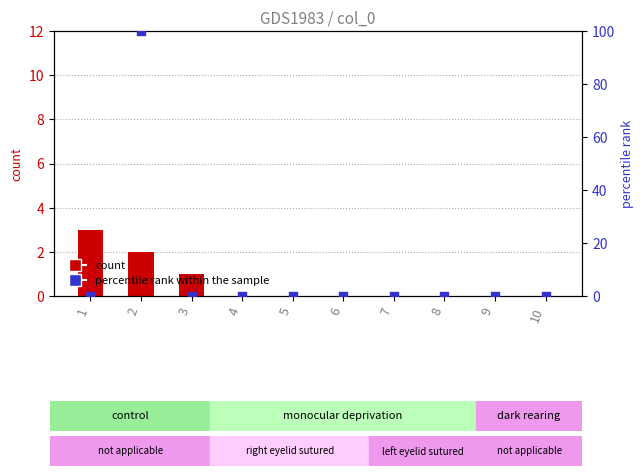

Which series reaches the minimum Y coordinate?

count